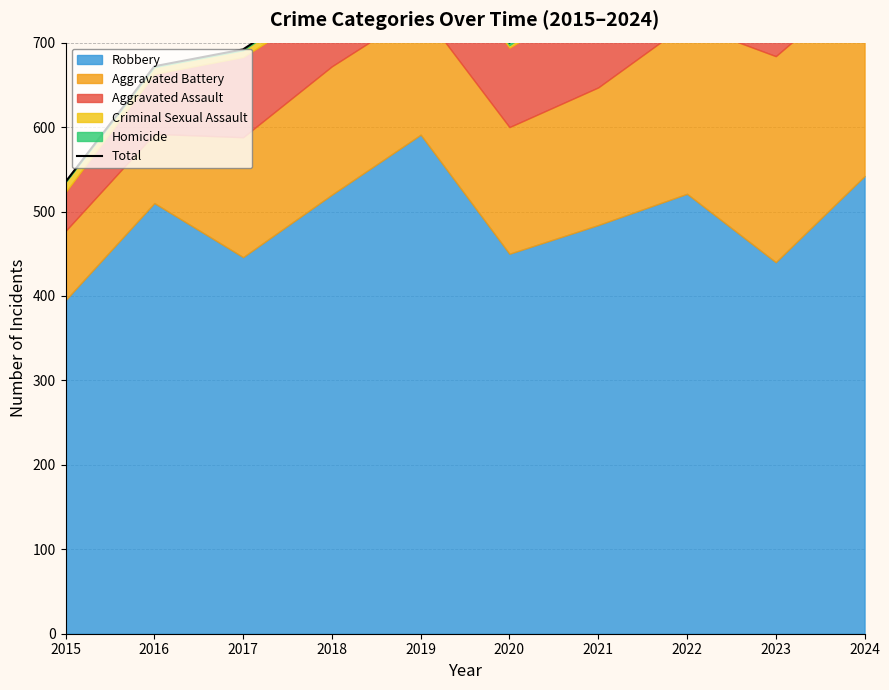

What is the smallest value displayed?

535